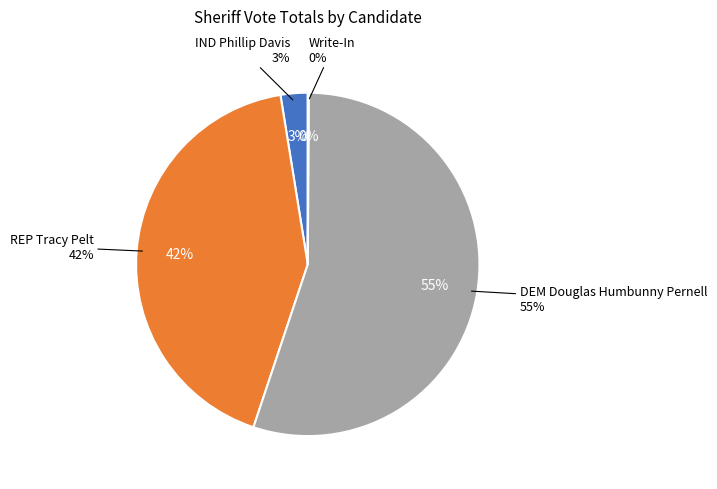

To the nearest percent, what percentage of the pie is REP Tracy Pelt?

42%